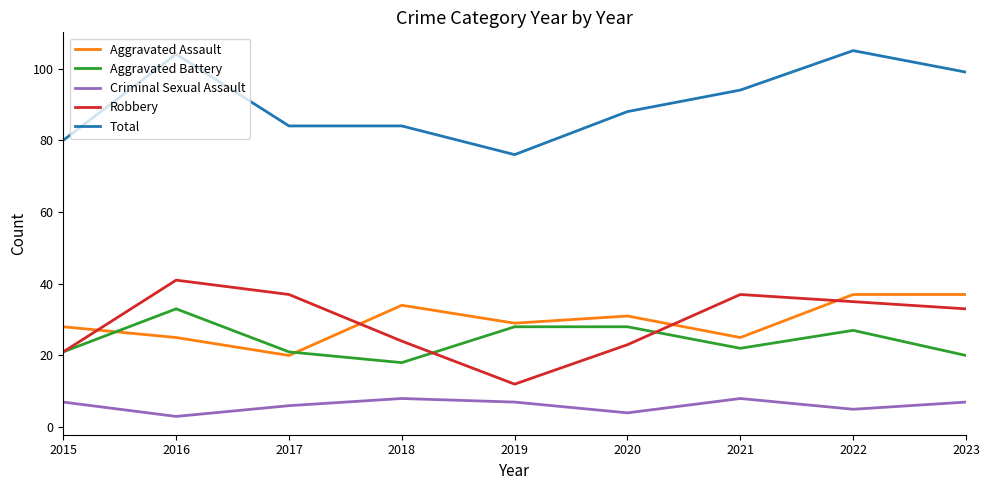

Count the Criminal Sexual Assault values in the range 5 to 7.

5